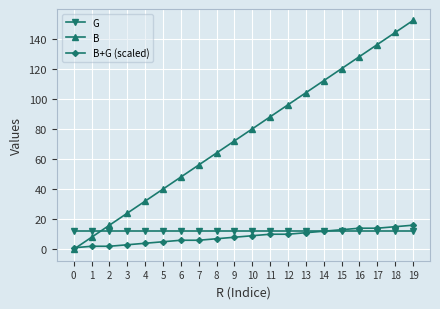

Rank the series at 11 from lowest to highest value.

B+G (scaled), G, B